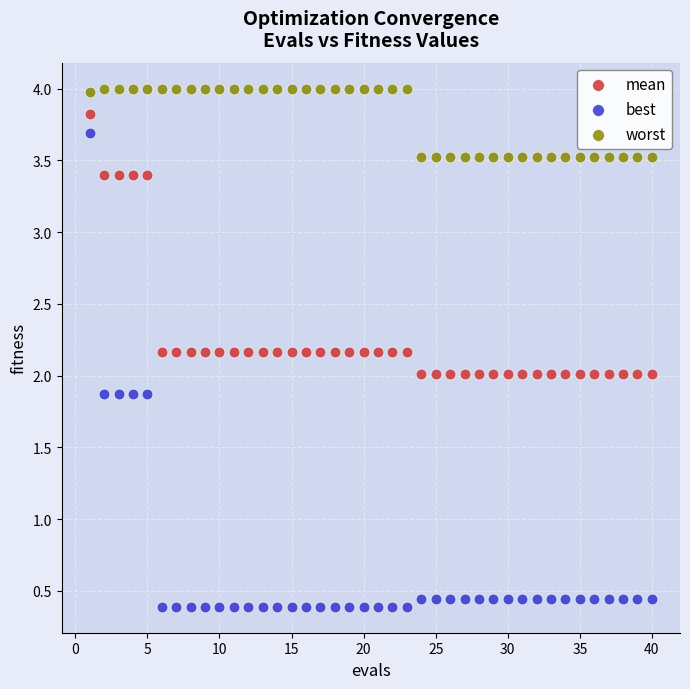

Across all data points, what is the range of Y values (max minus min)?

3.6